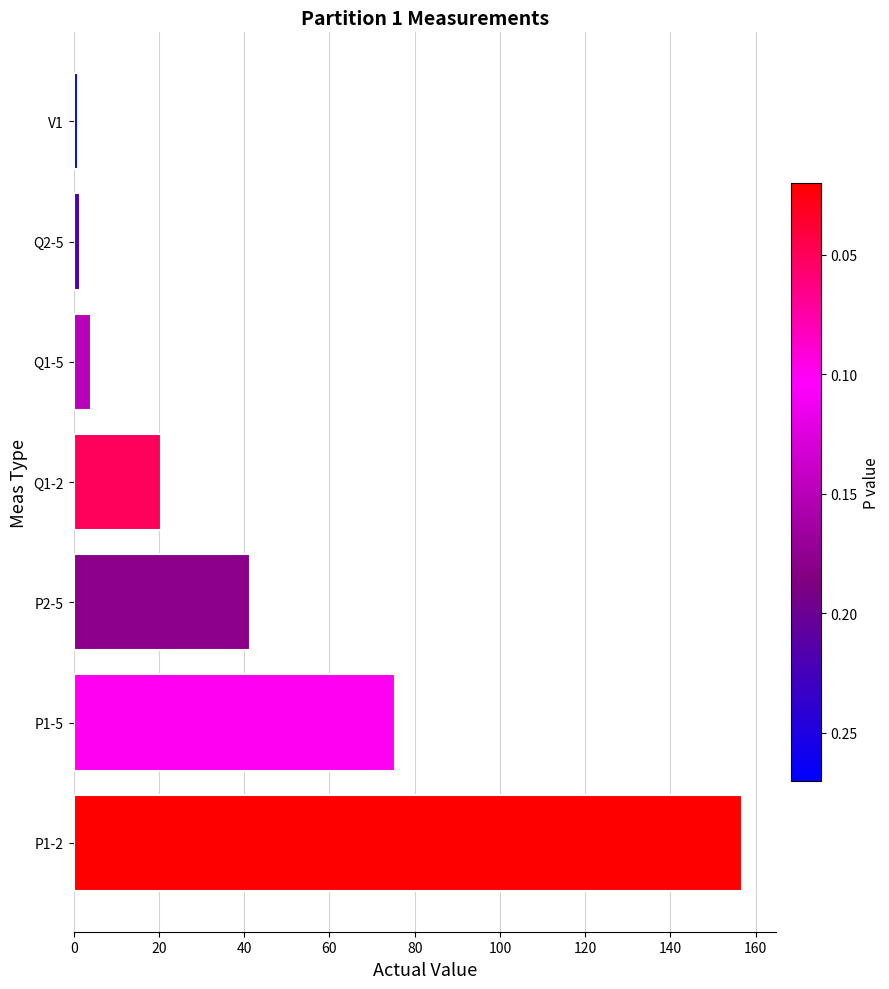

Count the number of data series in this chart.

1